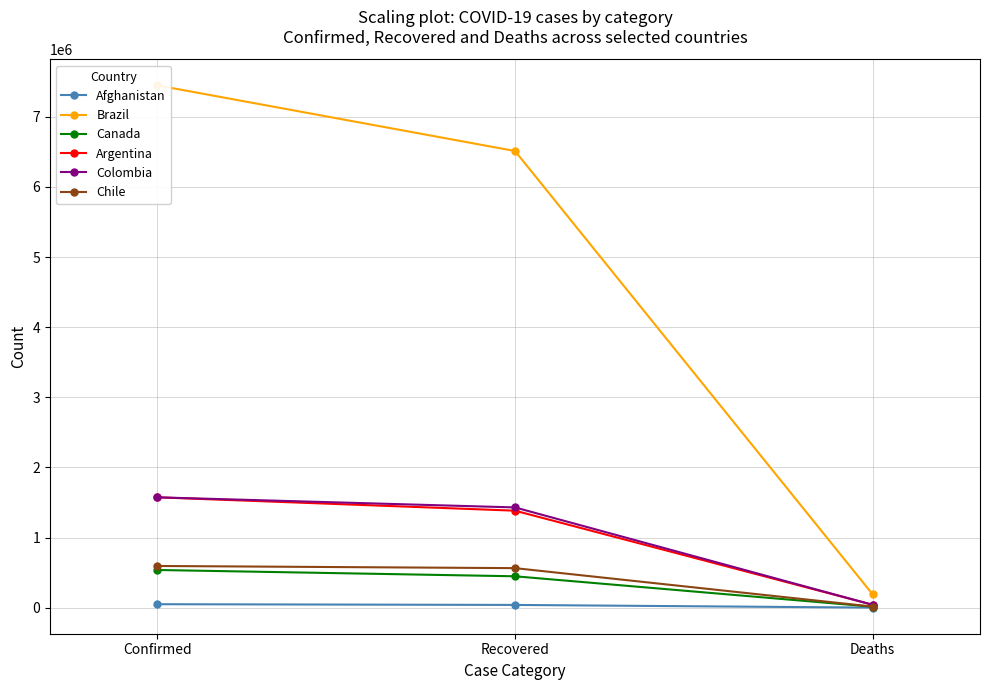

True or false: Colombia has a value of 41690 at Deaths.

True